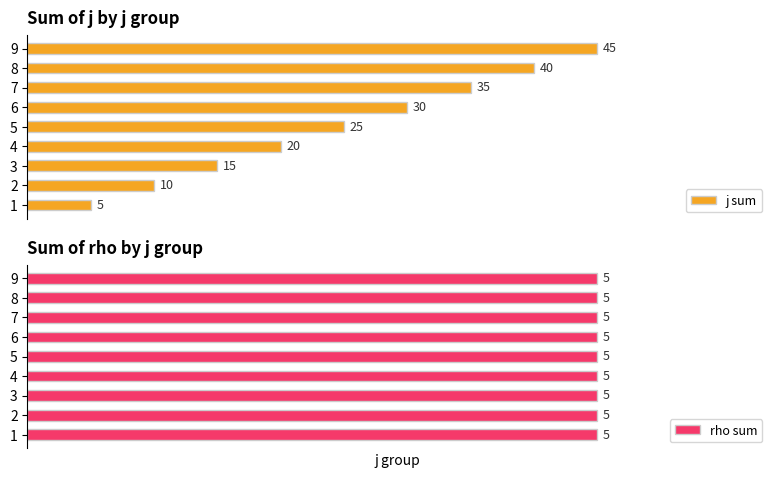

Which series has the widest spread of values?

j sum